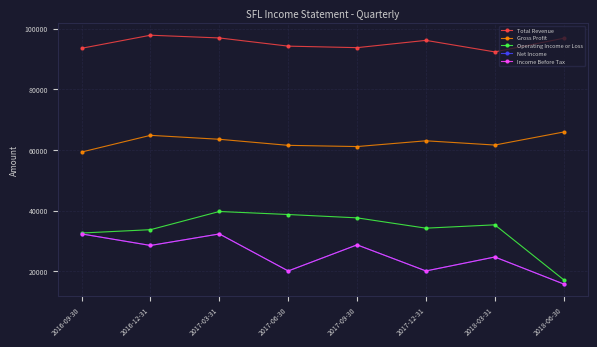

Does the chart have visible grid lines?

Yes